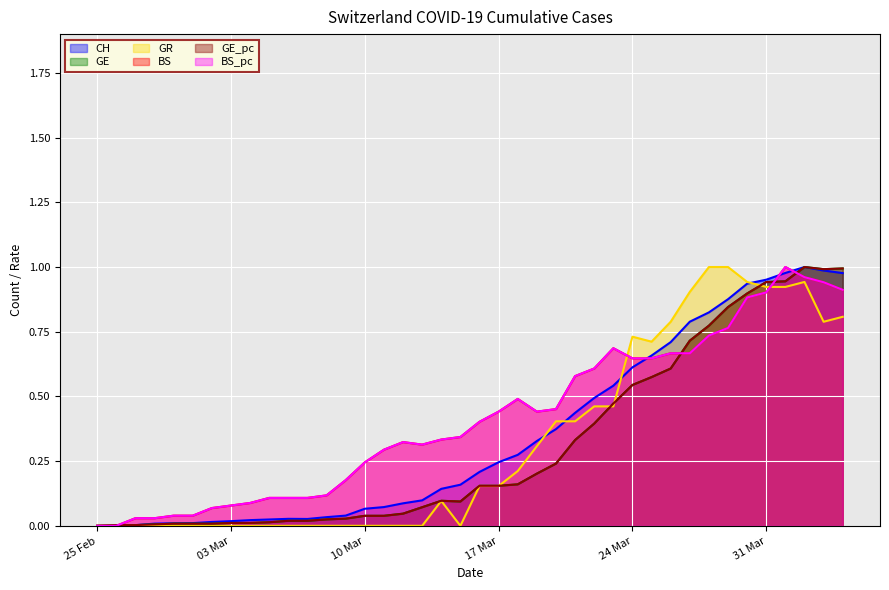

Does the chart display data point markers on the line(s)?

No